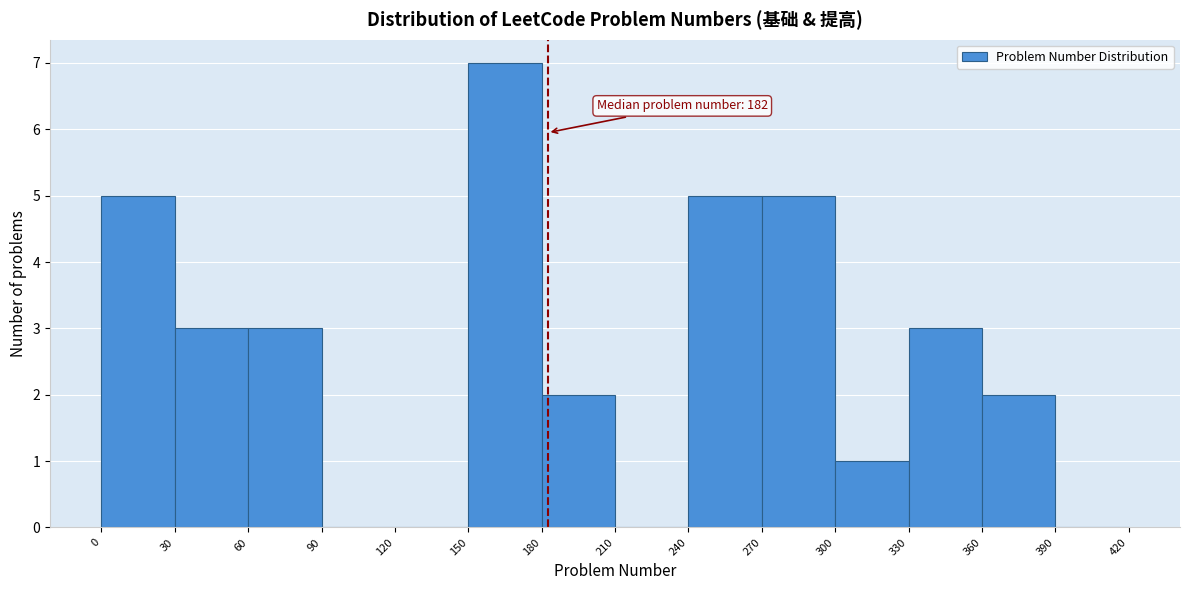

Which range on the x-axis has the tallest bar?

150 to 180